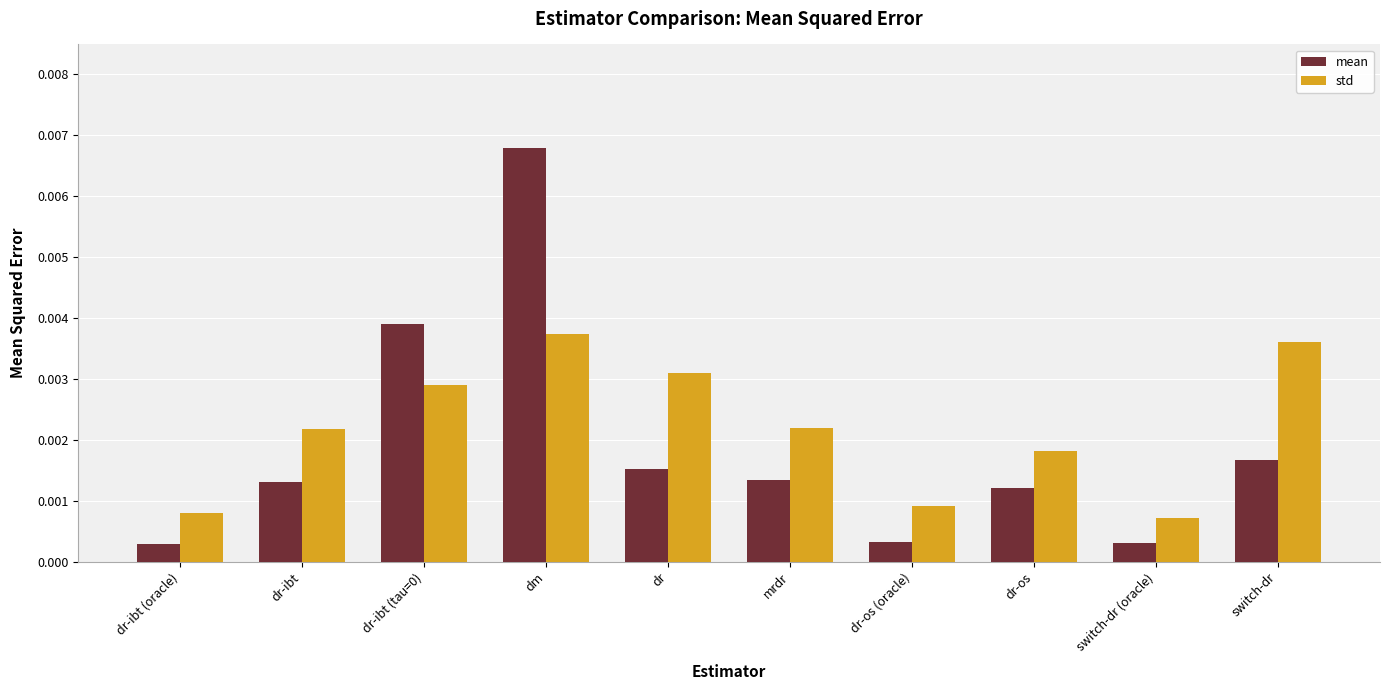

Is the value of mean at dm greater than the value of std at switch-dr (oracle)?

Yes